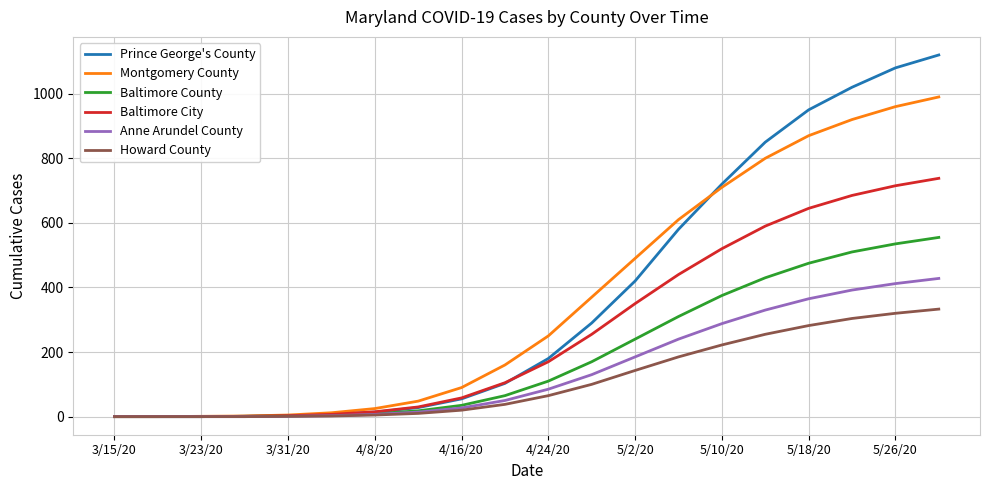

How many series are shown in this chart?

6